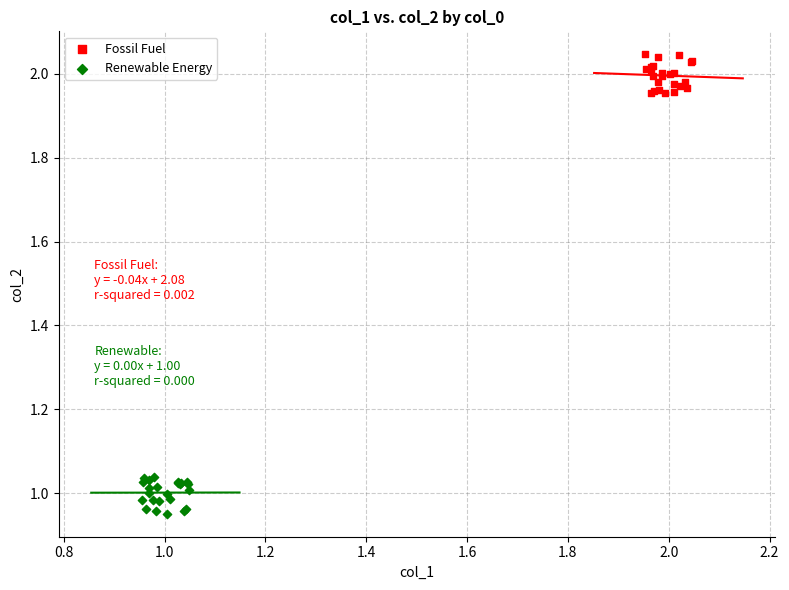

Which series reaches the minimum Y coordinate?

Renewable Energy